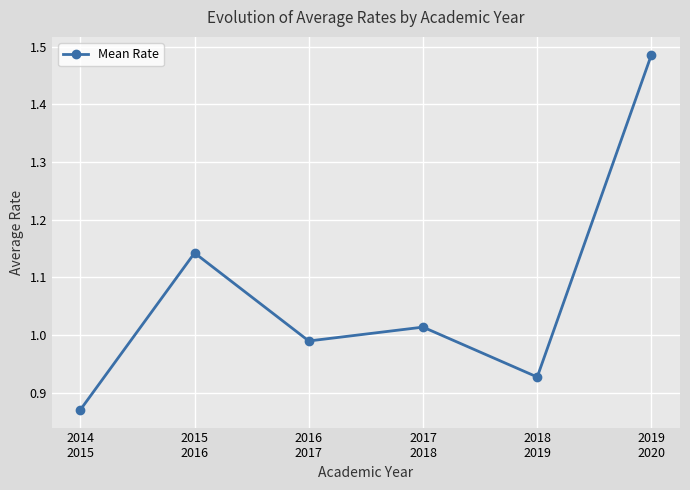

At which category does the data reach its first local valley?

2016
2017